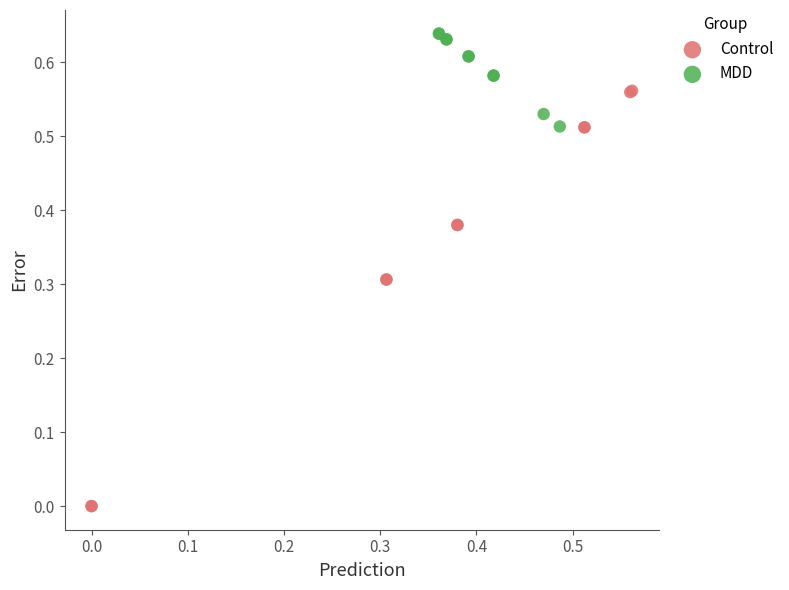

Which series has the largest Y range (max minus min)?

Control